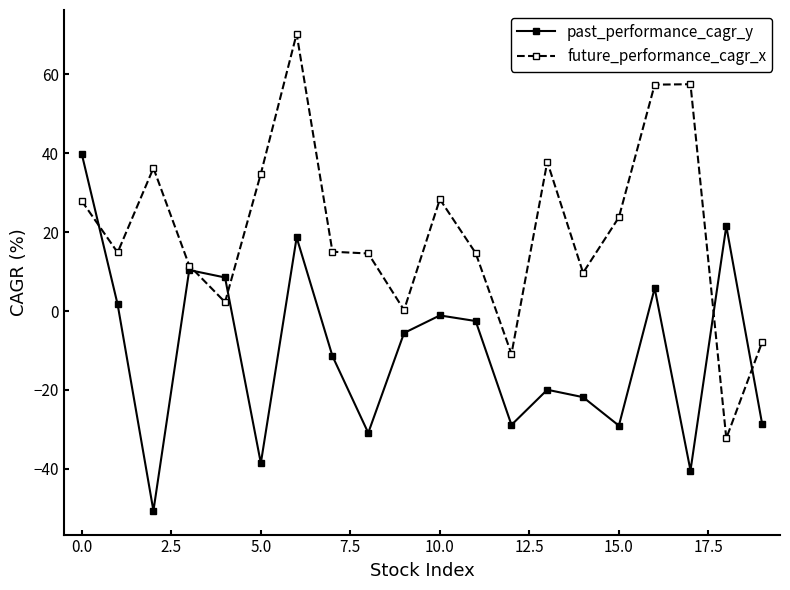

What is the value of the future_performance_cagr_x point at the 12th from the left?

14.7